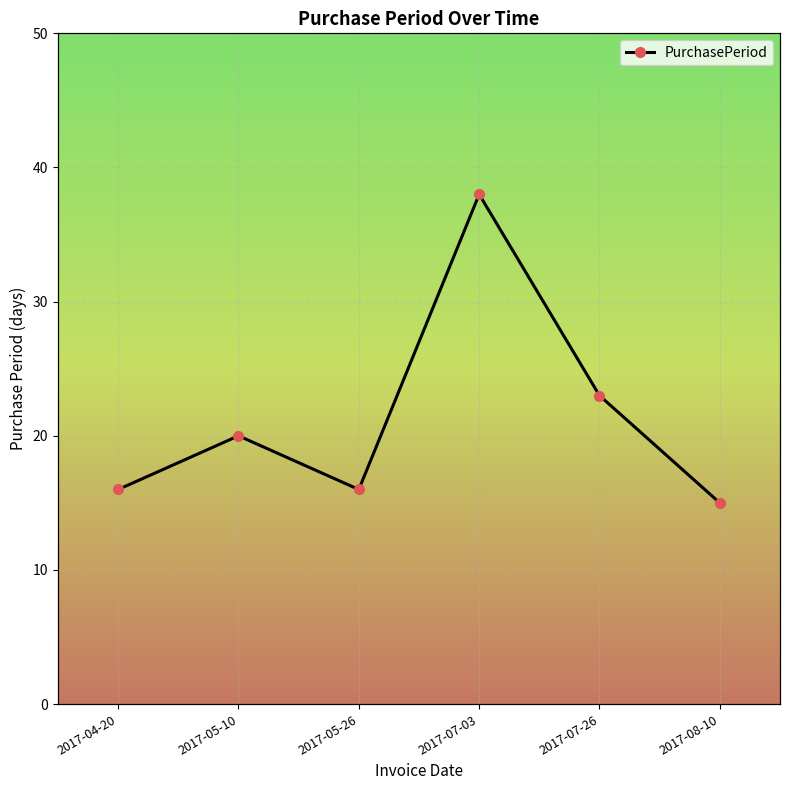

Approximately how many times larger is the value at 2017-05-10 compared to 2017-05-26?

1.2